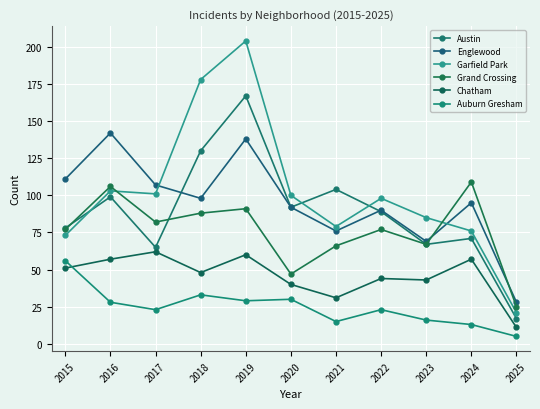

Reading left to right, what are all the values shown in this chart?

Austin: 78	99	65	130	167	92	104	89	67	71	17
Englewood: 111	142	107	98	138	92	76	90	69	95	28
Garfield Park: 73	103	101	178	204	100	79	98	85	76	21
Grand Crossing: 77	106	82	88	91	47	66	77	67	109	25
Chatham: 51	57	62	48	60	40	31	44	43	57	11
Auburn Gresham: 56	28	23	33	29	30	15	23	16	13	5